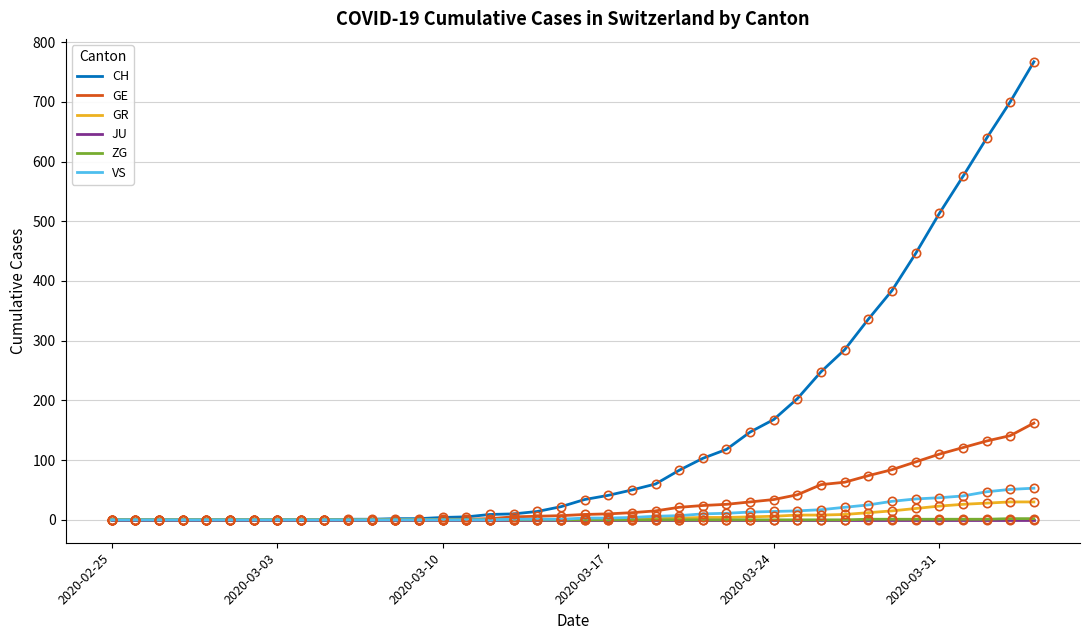

What is the maximum value shown in the chart?

767